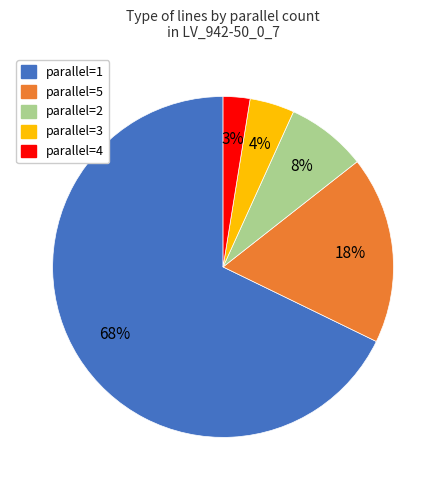

To the nearest percent, what is the average slice percentage?

20%